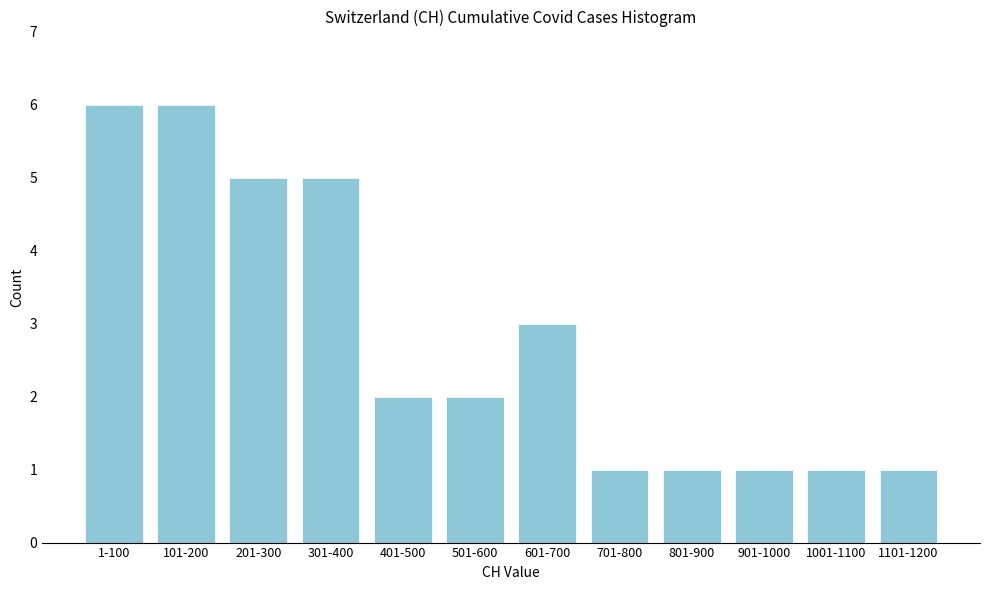

Reading left to right, transcribe all the data shown in this chart.

6	6	5	5	2	2	3	1	1	1	1	1